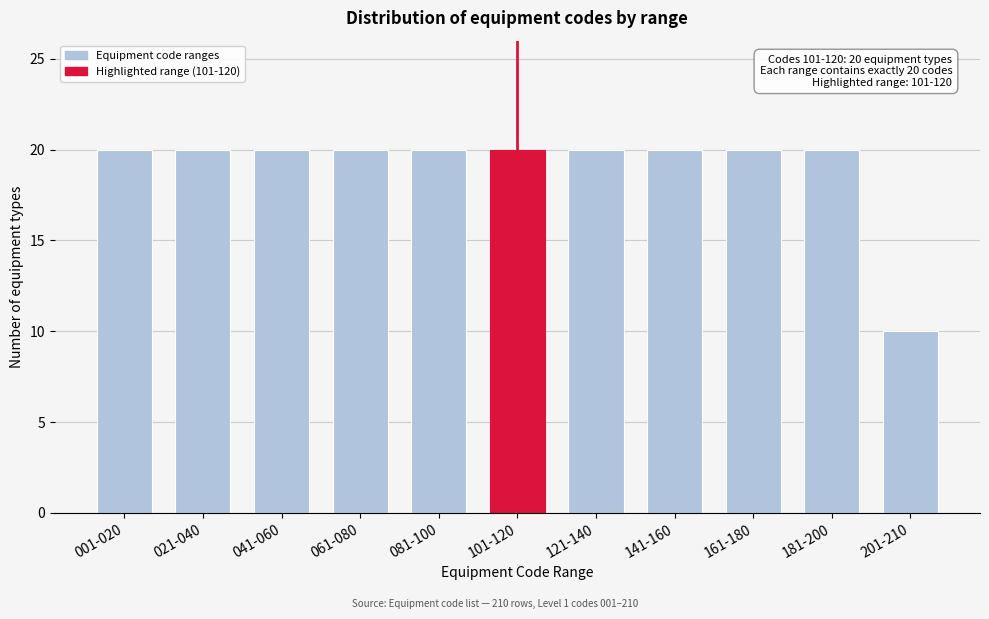

Reading left to right, extract all data points from this chart.

20	20	20	20	20	20	20	20	20	20	10